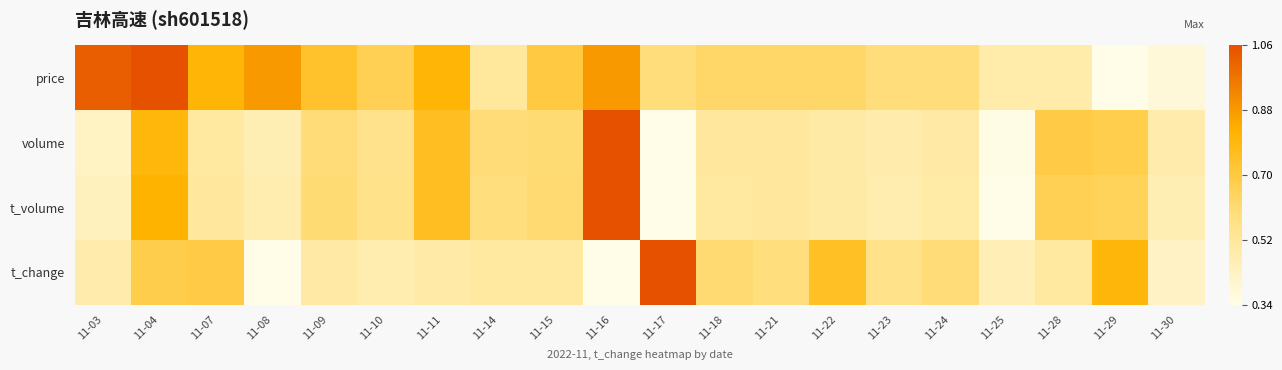

Reading right to left, what are all the values shown in this chart?

price: 11-30=0.0	11-29=0.0	11-28=0.2	11-25=0.2	11-24=0.3	11-23=0.3	11-22=0.4	11-21=0.4	11-18=0.4	11-17=0.3	11-16=0.8	11-15=0.5	11-14=0.2	11-11=0.7	11-10=0.4	11-09=0.6	11-08=0.8	11-07=0.7	11-04=1.0	11-03=1.0
volume: 11-30=0.2	11-29=0.5	11-28=0.5	11-25=0.0	11-24=0.2	11-23=0.2	11-22=0.2	11-21=0.2	11-18=0.2	11-17=0.0	11-16=1.0	11-15=0.4	11-14=0.4	11-11=0.6	11-10=0.3	11-09=0.4	11-08=0.2	11-07=0.2	11-04=0.6	11-03=0.1
t_volume: 11-30=0.2	11-29=0.4	11-28=0.5	11-25=0.0	11-24=0.2	11-23=0.2	11-22=0.2	11-21=0.2	11-18=0.2	11-17=0.0	11-16=1.0	11-15=0.4	11-14=0.3	11-11=0.6	11-10=0.3	11-09=0.4	11-08=0.2	11-07=0.2	11-04=0.7	11-03=0.1
t_change: 11-30=0.1	11-29=0.6	11-28=0.2	11-25=0.2	11-24=0.4	11-23=0.3	11-22=0.6	11-21=0.3	11-18=0.4	11-17=1.0	11-16=0.0	11-15=0.2	11-14=0.2	11-11=0.2	11-10=0.2	11-09=0.2	11-08=0.0	11-07=0.5	11-04=0.5	11-03=0.2